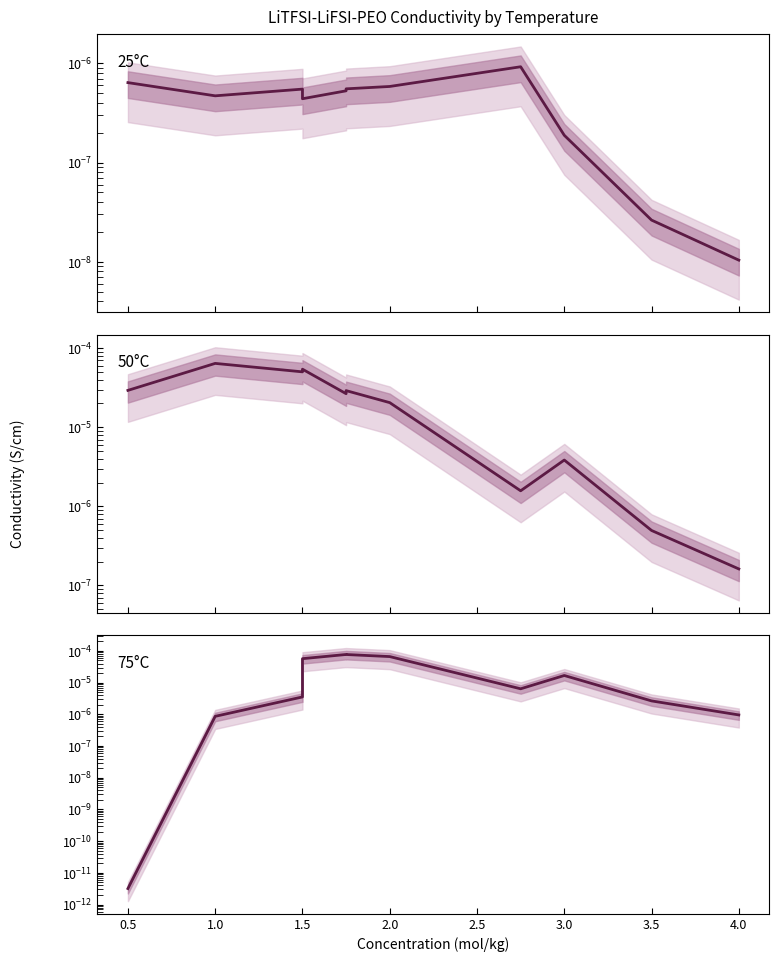

The 50°C series shows 0.0 at 4.0. True or false?

False